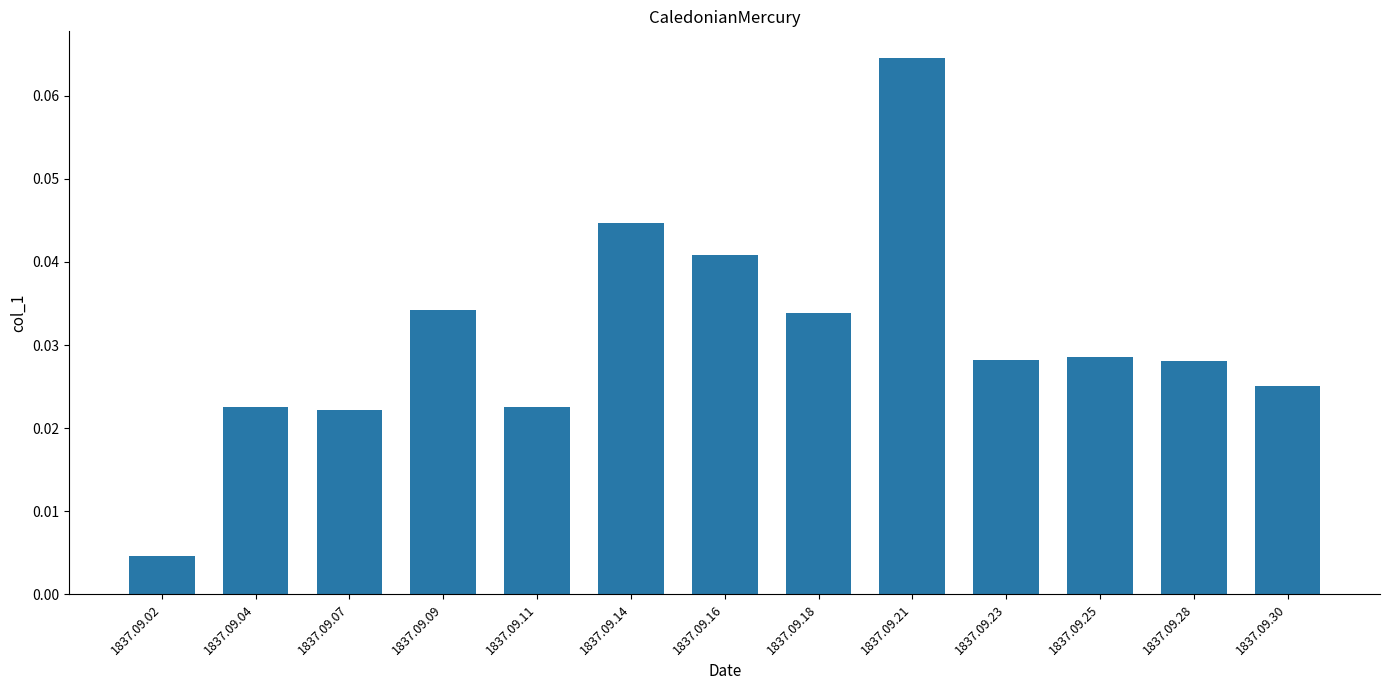

Is it true that the value at 1837.09.14 is 0.1?

False